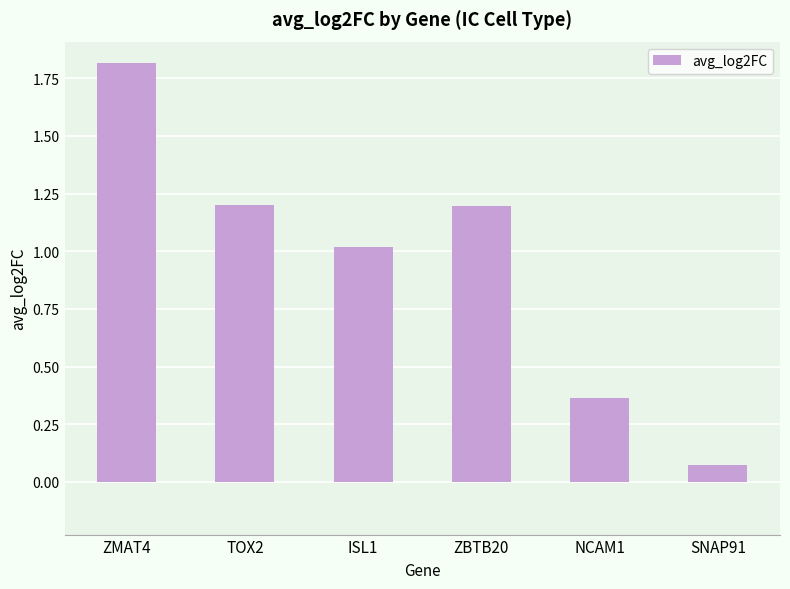

Which category has the highest value across all series?

ZMAT4